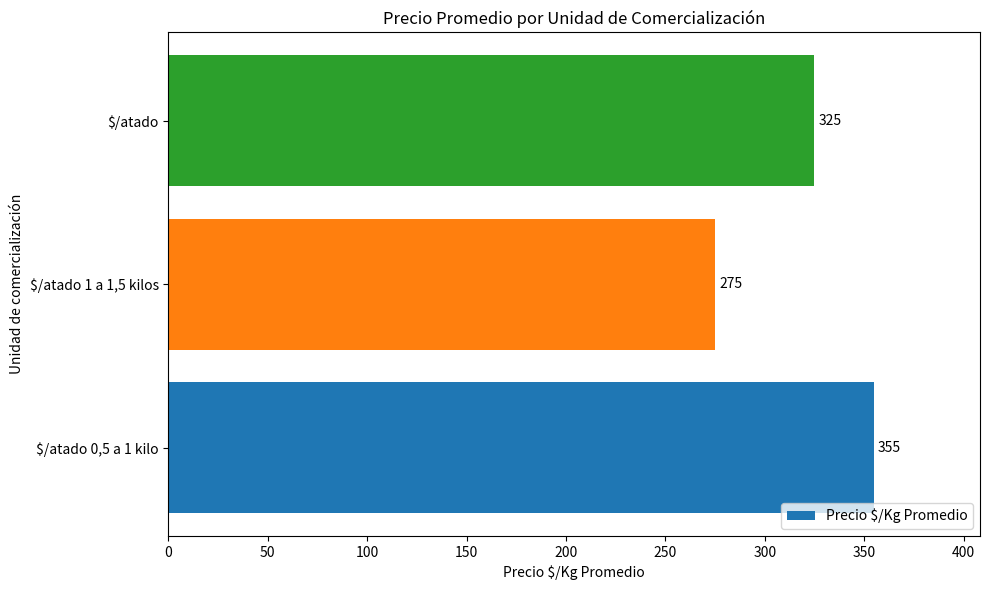

Reading top to bottom, what are all the values shown in this chart?

325	275	355